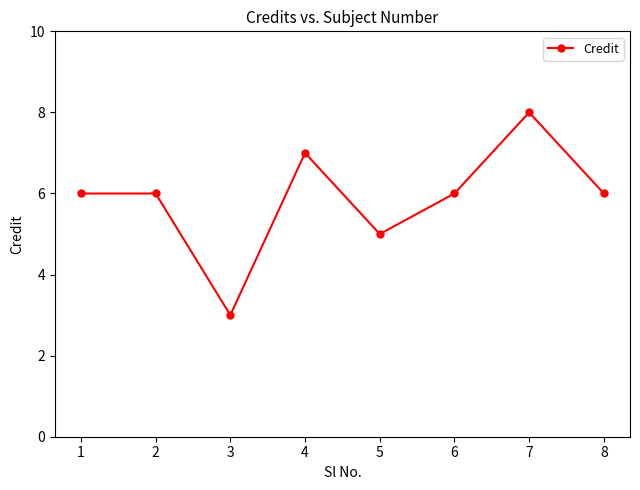

Does the chart display data point markers on the line(s)?

Yes